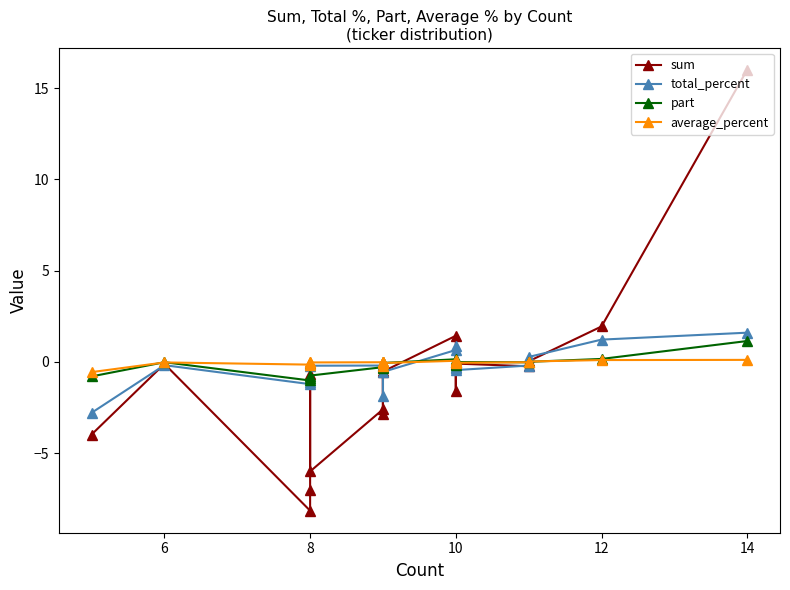

List the series in order of their peak value, highest first.

sum, total_percent, part, average_percent